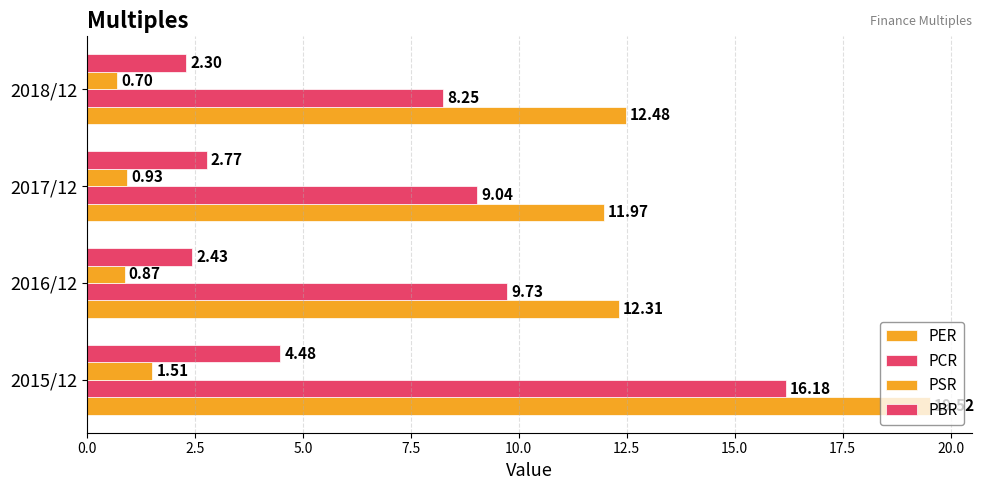

How many data points in PER are above 12?

3